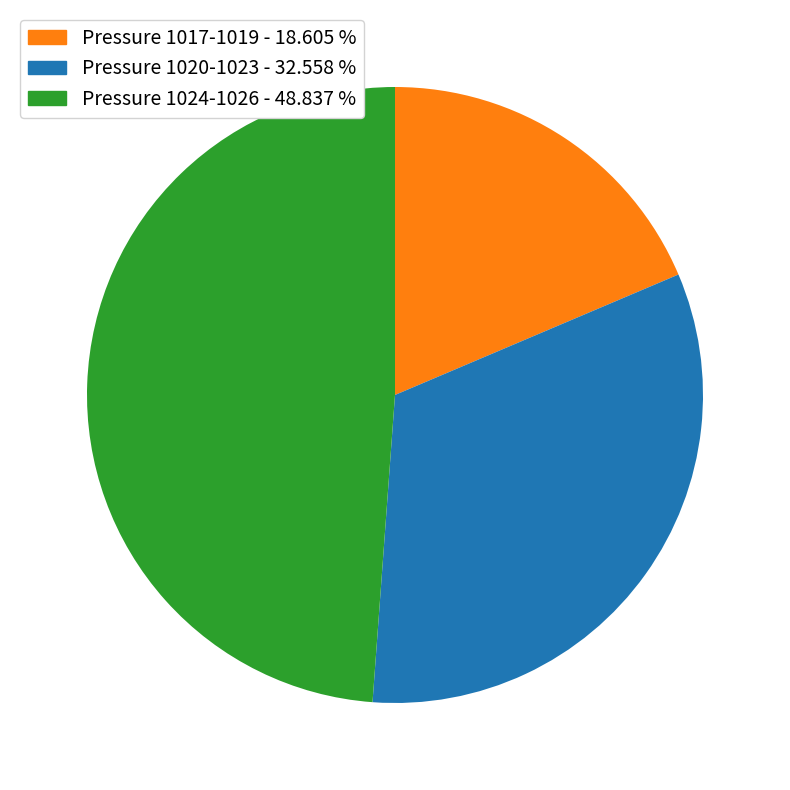

Does any single category account for the majority?

No